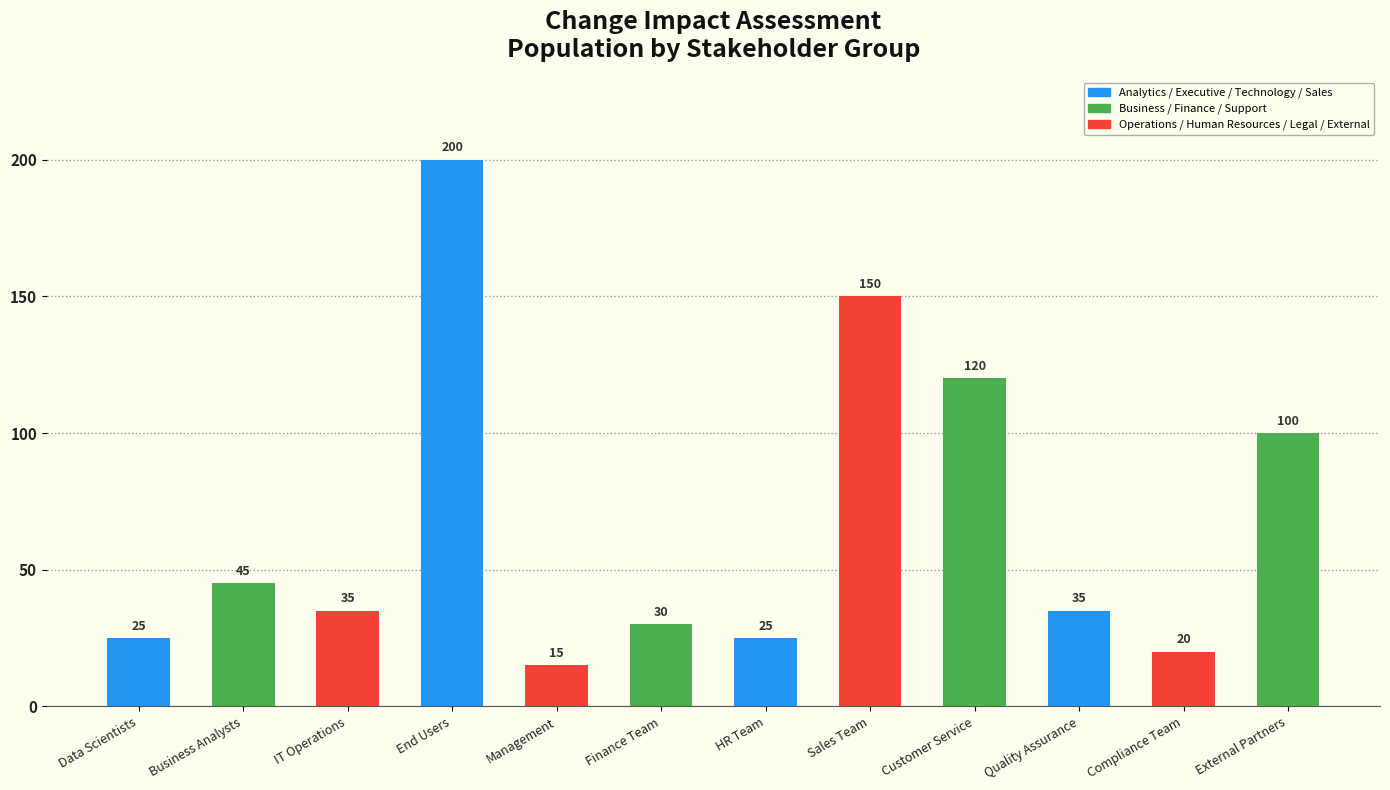

Which category has the highest value across all series?

End Users